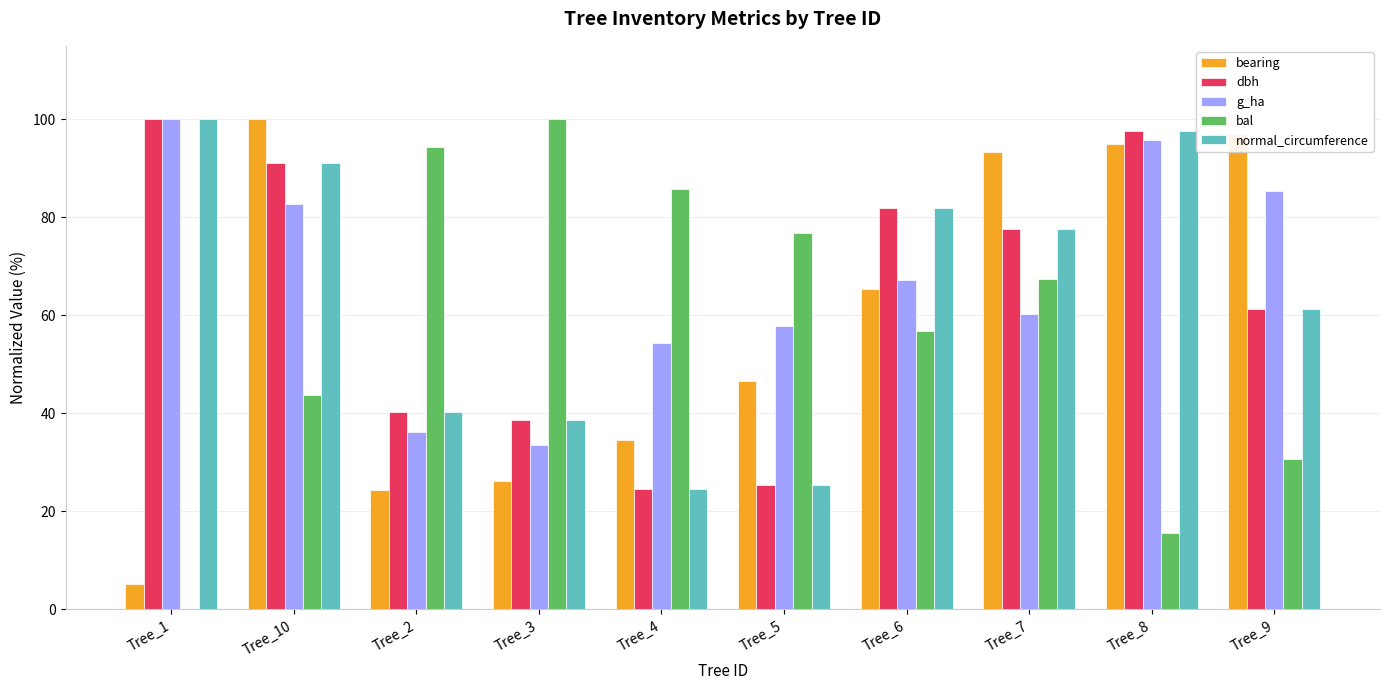

Reading right to left, extract all data points from this chart.

bearing: 96.9	94.9	93.3	65.4	46.7	34.6	26.2	24.4	100.0	5.1
dbh: 61.4	97.5	77.6	81.9	25.3	24.6	38.6	40.2	91.0	100.0
g_ha: 85.3	95.7	60.3	67.2	57.8	54.3	33.6	36.2	82.8	100.0
bal: 30.6	15.6	67.4	56.9	76.8	85.8	100.0	94.3	43.8	0.0
normal_circumference: 61.4	97.5	77.6	81.9	25.3	24.6	38.6	40.2	91.0	100.0